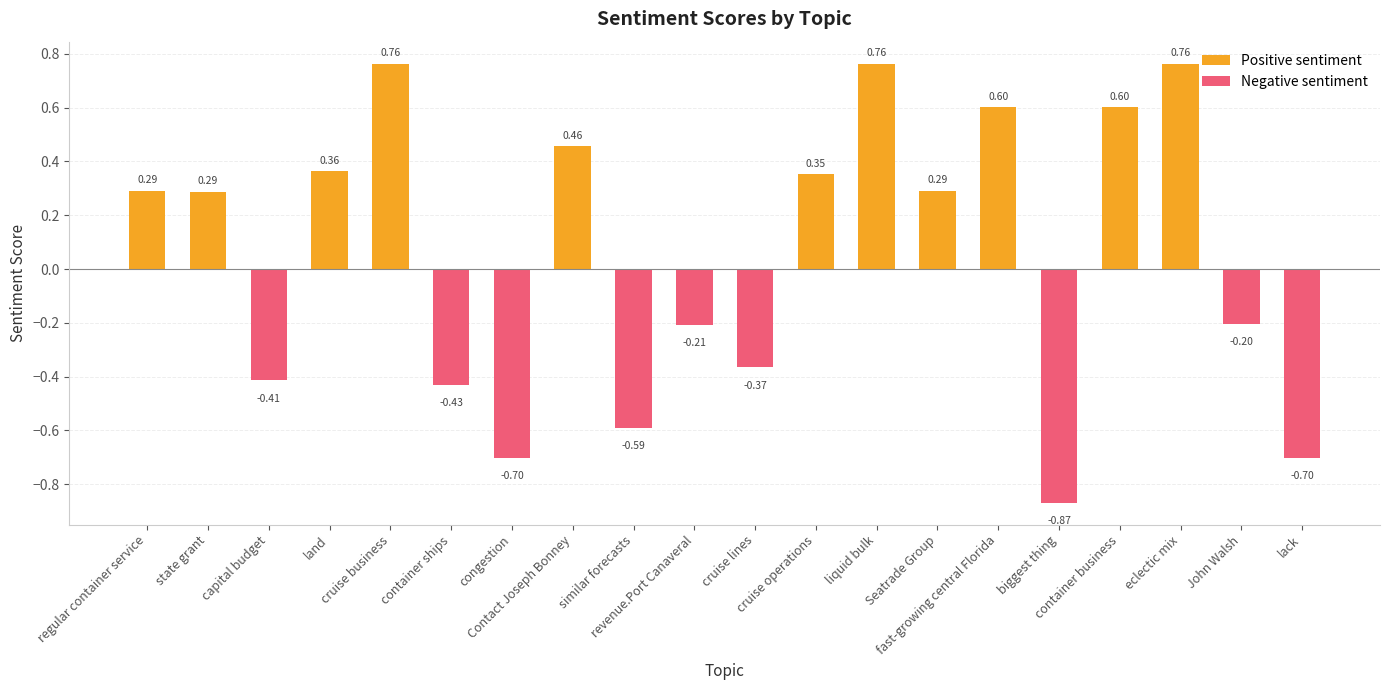

At which category is the sum across all series the highest?

cruise business